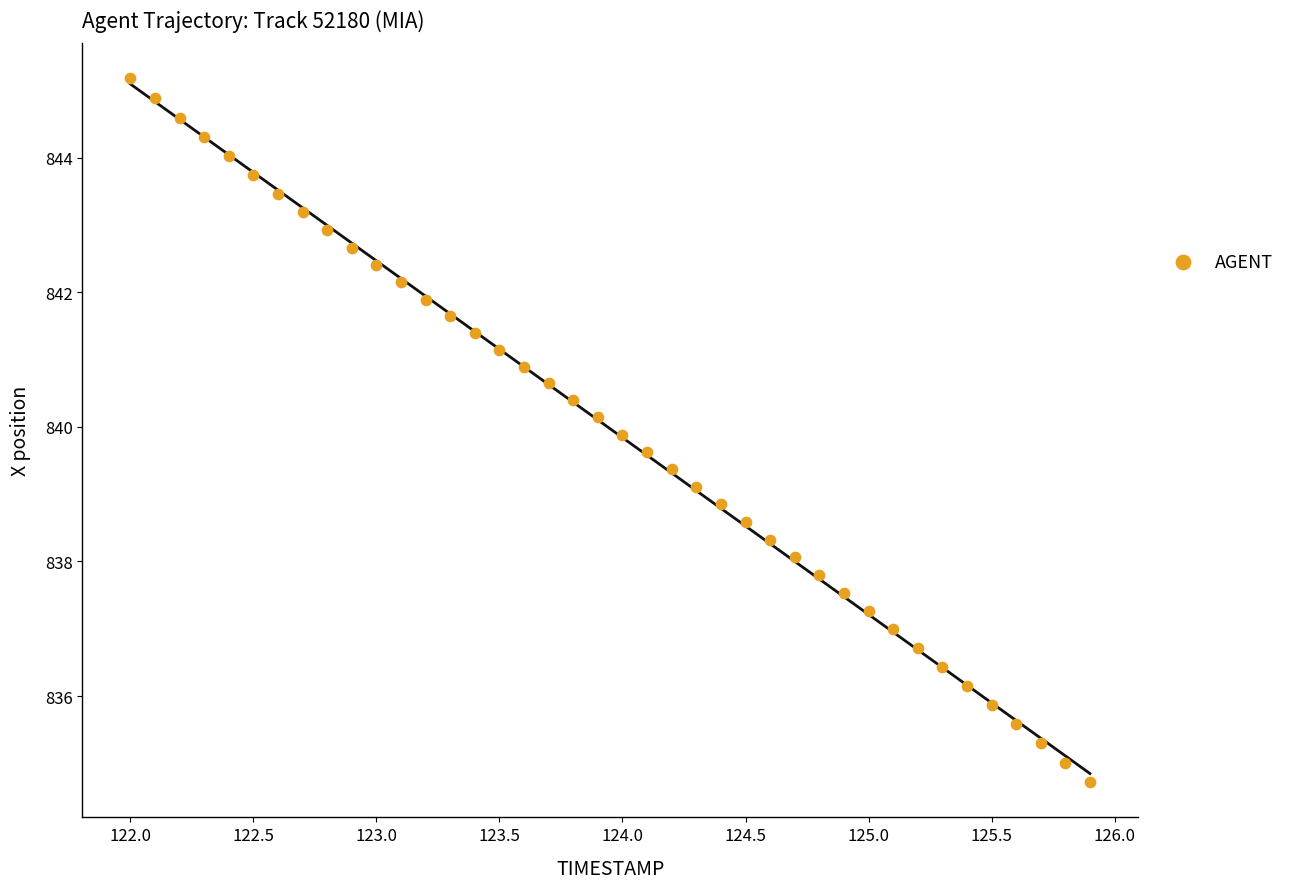

What is the range of Y values (max minus min)?

10.5